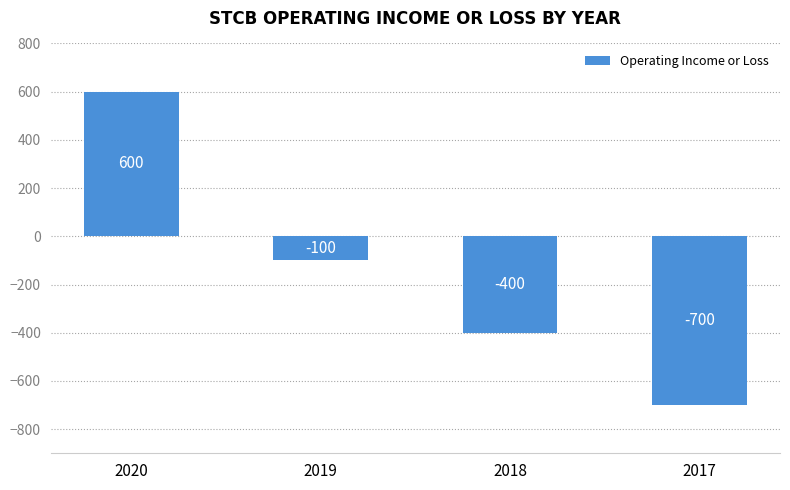

Reading left to right, extract all data points from this chart.

600	-100	-400	-700